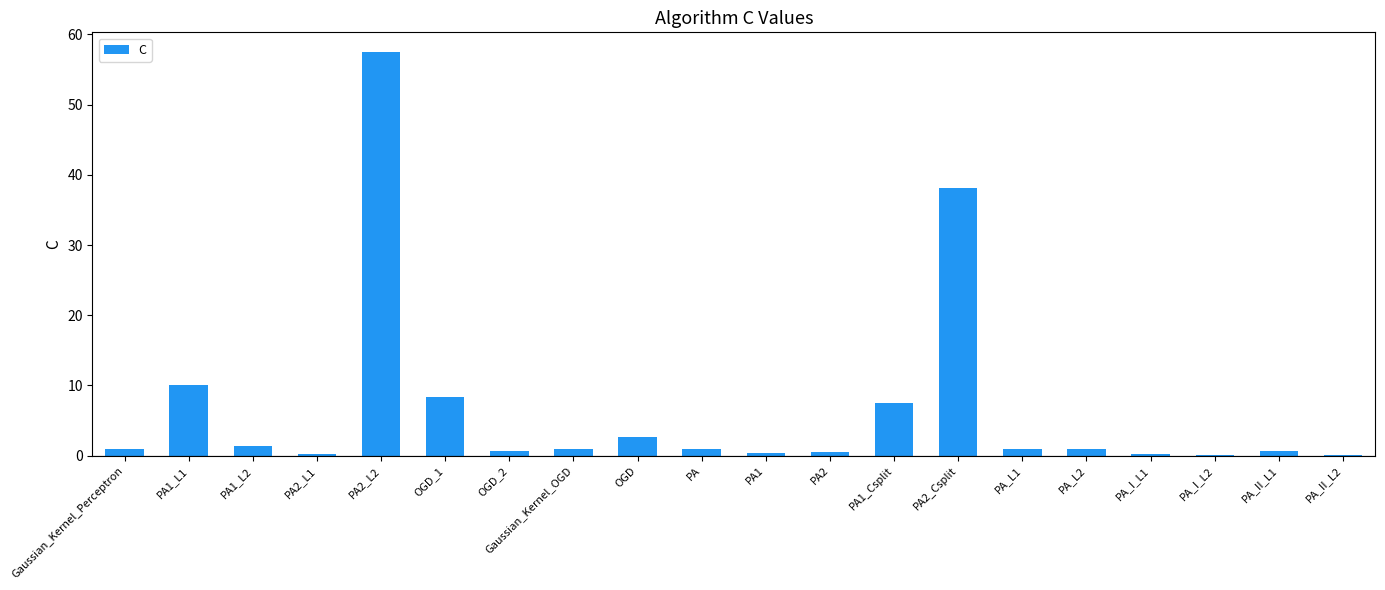

Which category has the highest value across all series?

PA2_L2